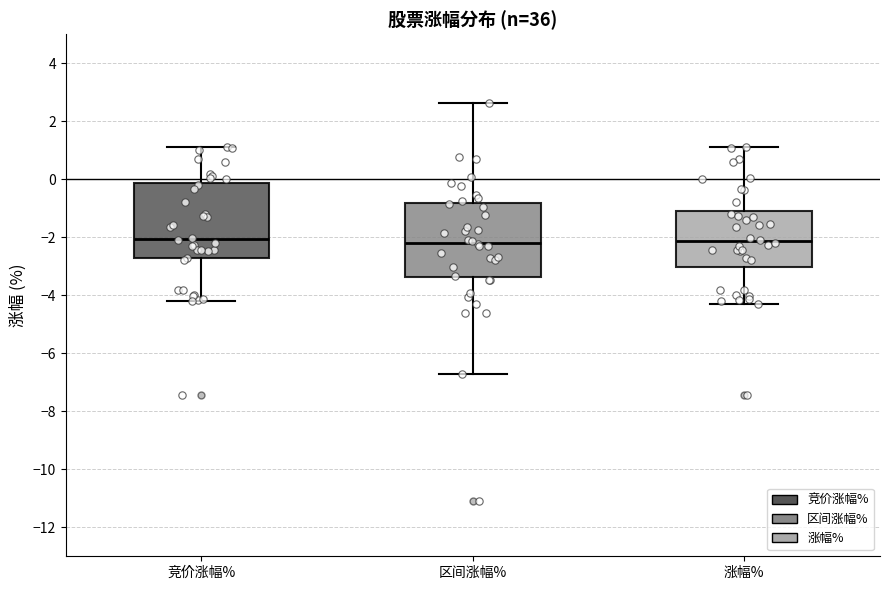

Reading left to right, read every box against the y-axis: the position of its median line, the range the box covers, and the ends of its whiskers. The values are not printed on the chart, so give them approximately, as read against the axis.

竞价涨幅%: median -2.0, box -2.8 to -0.2, whiskers -4.2 to 1.2
区间涨幅%: median -2.2, box -3.4 to -0.8, whiskers -6.8 to 2.6
涨幅%: median -2.2, box -3.0 to -1.2, whiskers -4.2 to 1.2